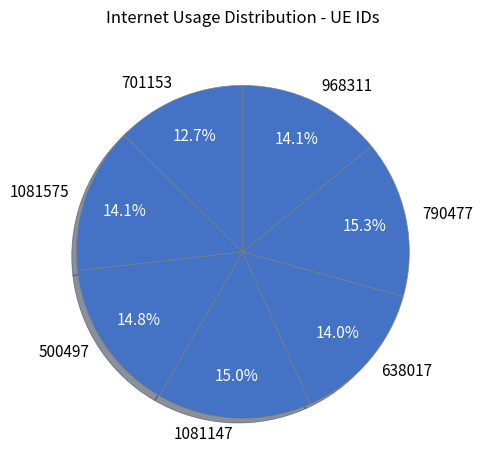

Is there a majority slice in this chart?

No